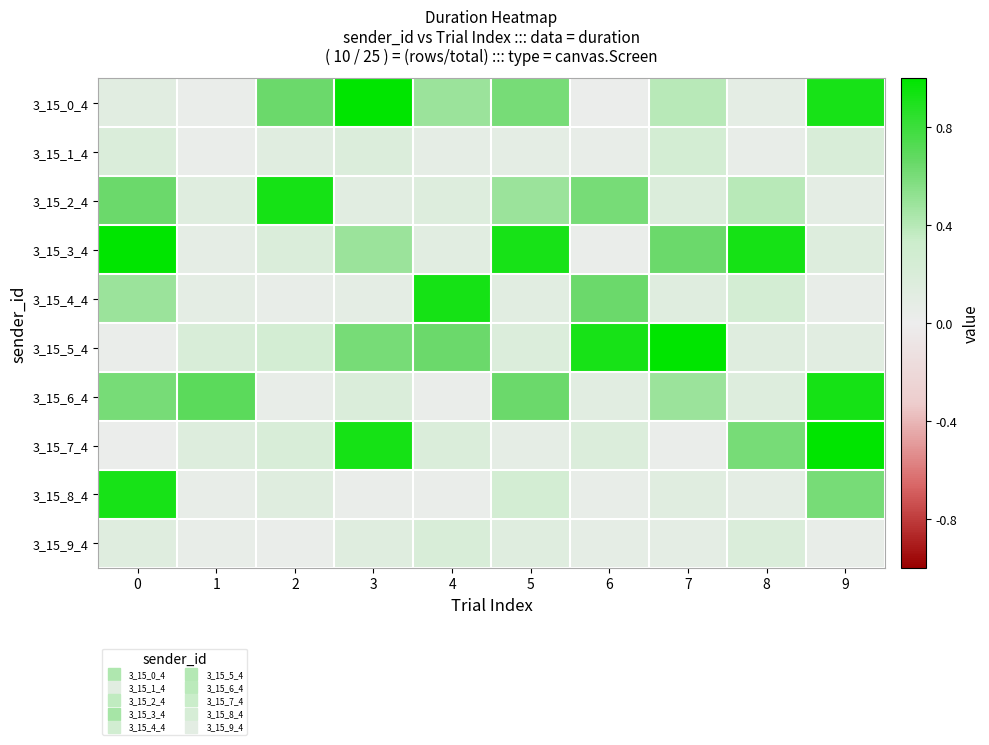

Reading left to right, list all the values displayed in this chart.

3_15_0_4: 0=0.1	1=0.0	2=0.6	3=1.0	4=0.5	5=0.6	6=0.0	7=0.4	8=0.1	9=0.9
3_15_1_4: 0=0.2	1=0.0	2=0.1	3=0.2	4=0.1	5=0.1	6=0.0	7=0.3	8=0.0	9=0.2
3_15_2_4: 0=0.6	1=0.1	2=0.9	3=0.1	4=0.2	5=0.5	6=0.6	7=0.2	8=0.4	9=0.1
3_15_3_4: 0=1.0	1=0.1	2=0.2	3=0.5	4=0.1	5=0.9	6=0.0	7=0.6	8=0.9	9=0.2
3_15_4_4: 0=0.5	1=0.1	2=0.0	3=0.1	4=0.9	5=0.1	6=0.6	7=0.1	8=0.3	9=0.0
3_15_5_4: 0=0.0	1=0.2	2=0.3	3=0.6	4=0.6	5=0.2	6=0.9	7=1.0	8=0.1	9=0.1
3_15_6_4: 0=0.6	1=0.7	2=0.0	3=0.2	4=0.0	5=0.6	6=0.1	7=0.5	8=0.2	9=0.9
3_15_7_4: 0=0.0	1=0.2	2=0.2	3=0.9	4=0.2	5=0.1	6=0.2	7=0.0	8=0.6	9=1.0
3_15_8_4: 0=0.9	1=0.0	2=0.1	3=0.0	4=0.0	5=0.3	6=0.0	7=0.1	8=0.1	9=0.6
3_15_9_4: 0=0.1	1=0.0	2=0.0	3=0.1	4=0.2	5=0.1	6=0.1	7=0.1	8=0.2	9=0.0